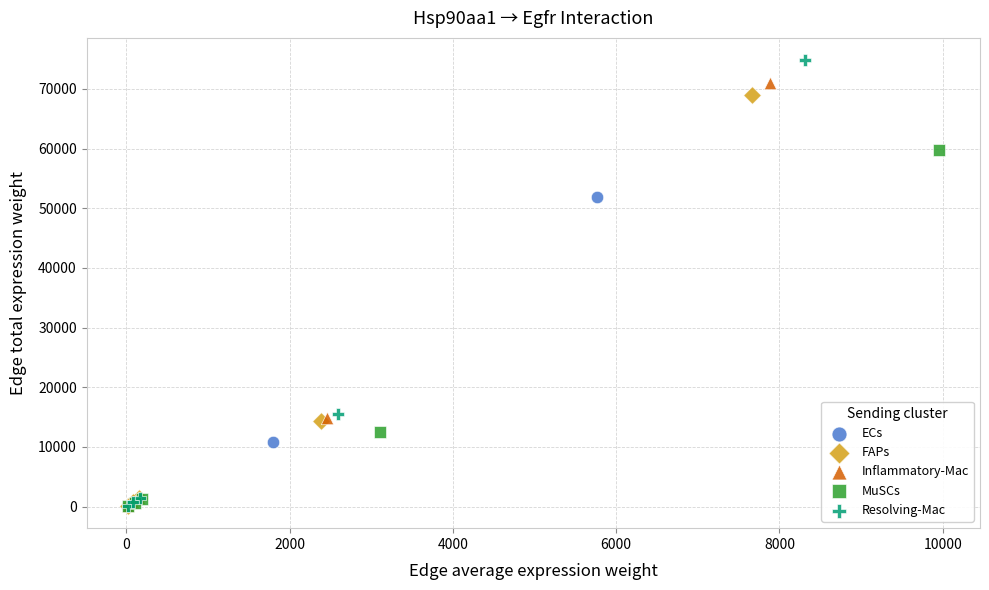

Which series has the largest Y range (max minus min)?

Resolving-Mac